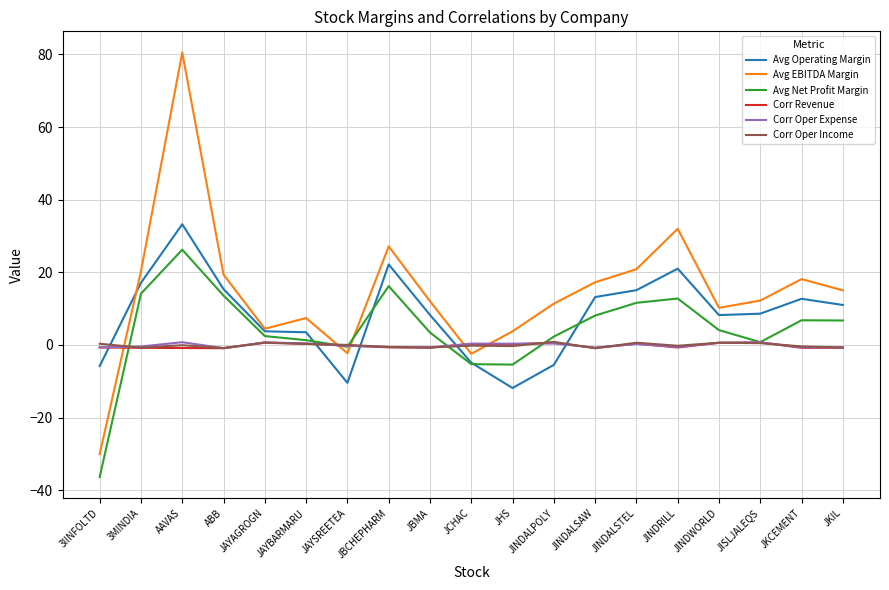

How many series are shown in this chart?

6